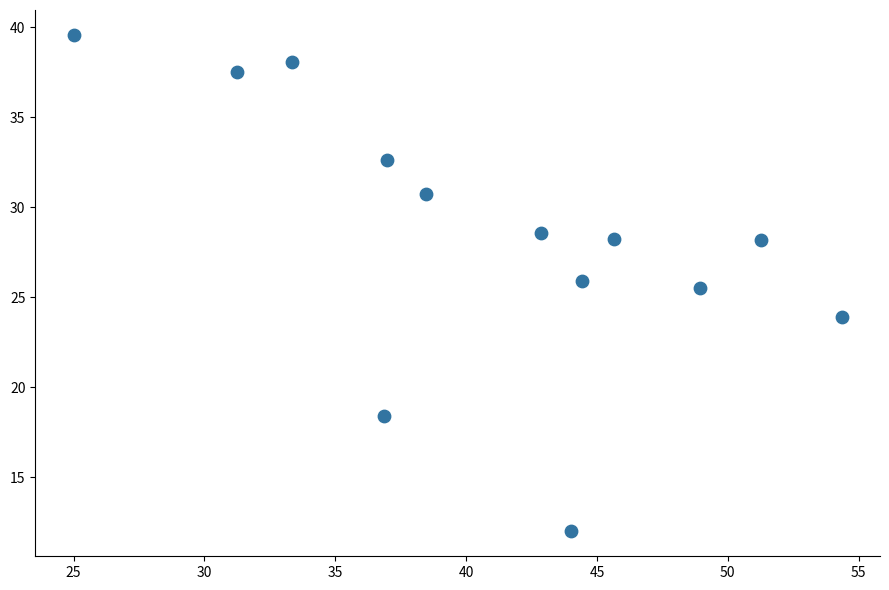

What is the range of X values (max minus min)?

29.3